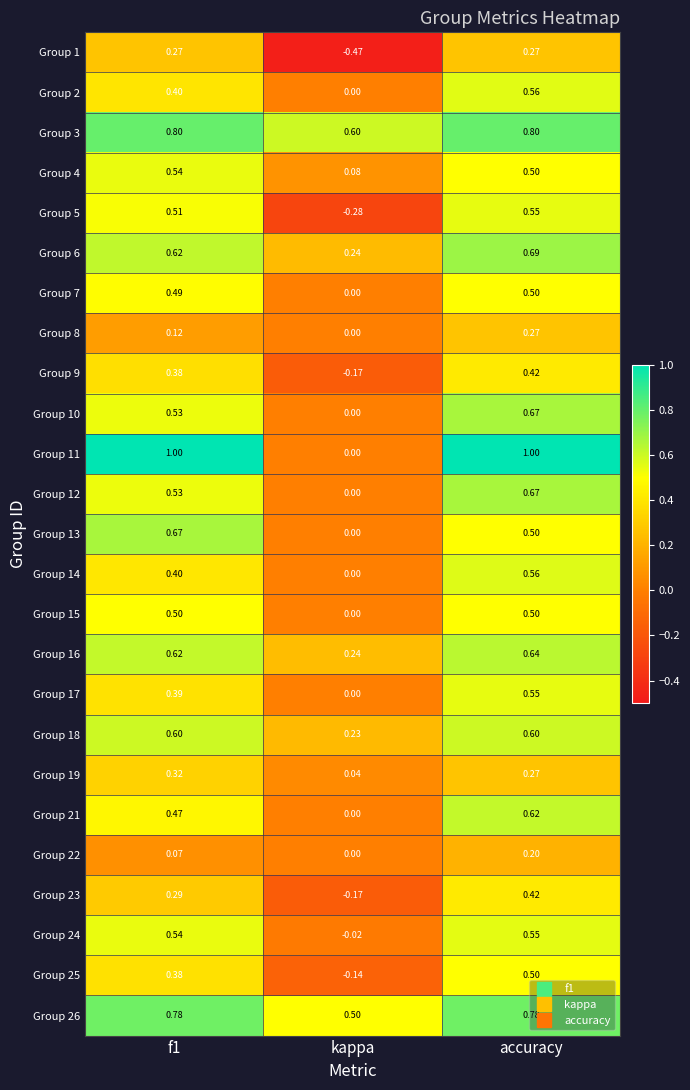

At which label is Group 2 closest to 0?

kappa